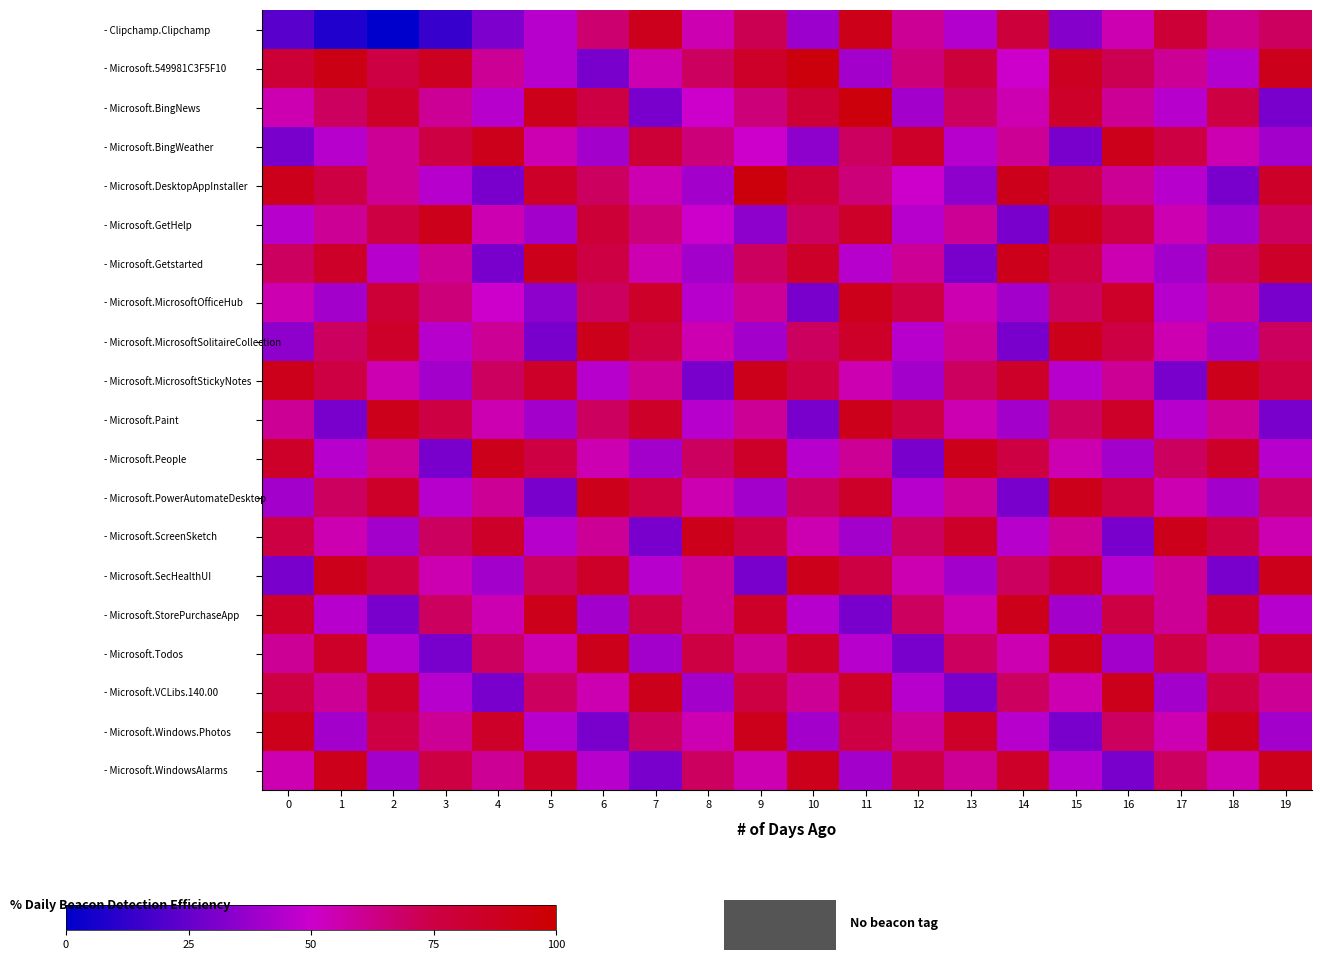

Which series has the largest range (max minus min)?

- Clipchamp.Clipchamp